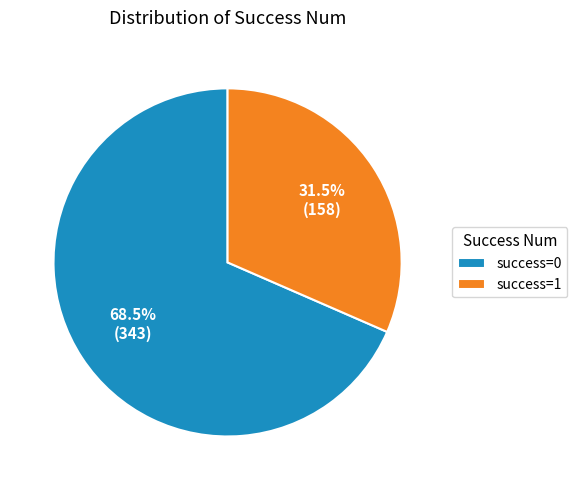

How many segments does this pie chart have?

2